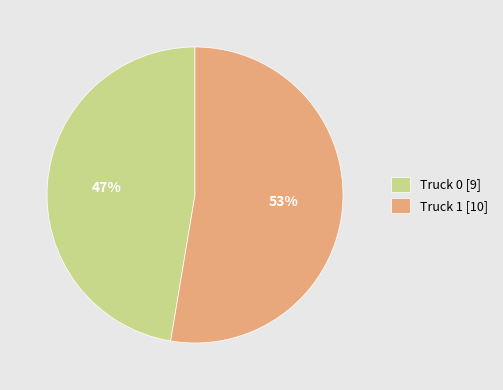

The Truck 0 slice represents 47% of the pie. True or false?

True